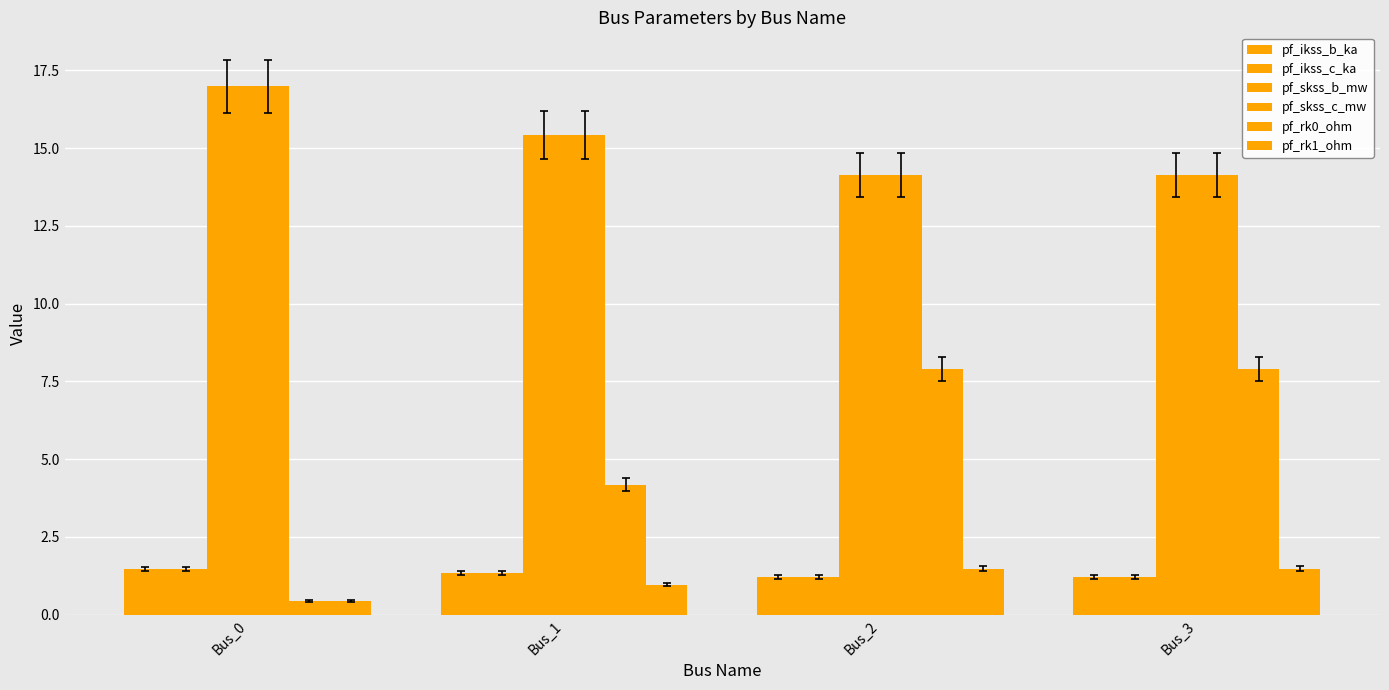

Reading right to left, list all the values displayed in this chart.

pf_ikss_b_ka: Bus_3=1.2	Bus_2=1.2	Bus_1=1.3	Bus_0=1.5
pf_ikss_c_ka: Bus_3=1.2	Bus_2=1.2	Bus_1=1.3	Bus_0=1.5
pf_skss_b_mw: Bus_3=14.1	Bus_2=14.1	Bus_1=15.4	Bus_0=17.0
pf_skss_c_mw: Bus_3=14.1	Bus_2=14.1	Bus_1=15.4	Bus_0=17.0
pf_rk0_ohm: Bus_3=7.9	Bus_2=7.9	Bus_1=4.2	Bus_0=0.4
pf_rk1_ohm: Bus_3=1.5	Bus_2=1.5	Bus_1=1.0	Bus_0=0.4